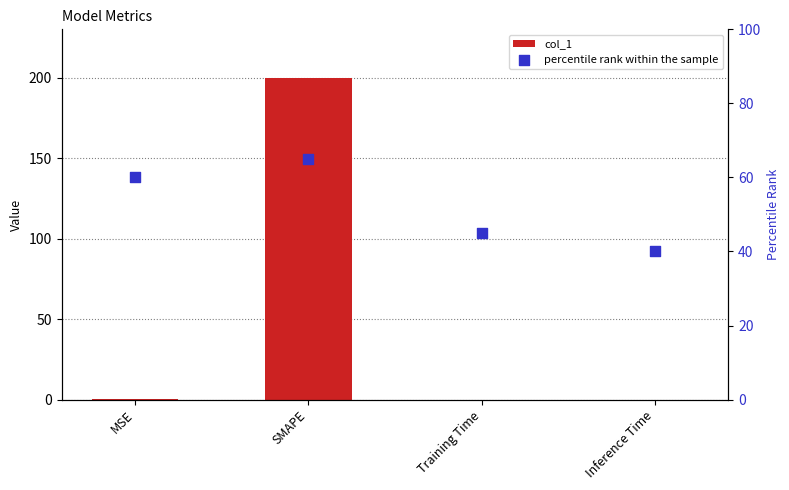

At which category is the sum across all series the highest?

SMAPE